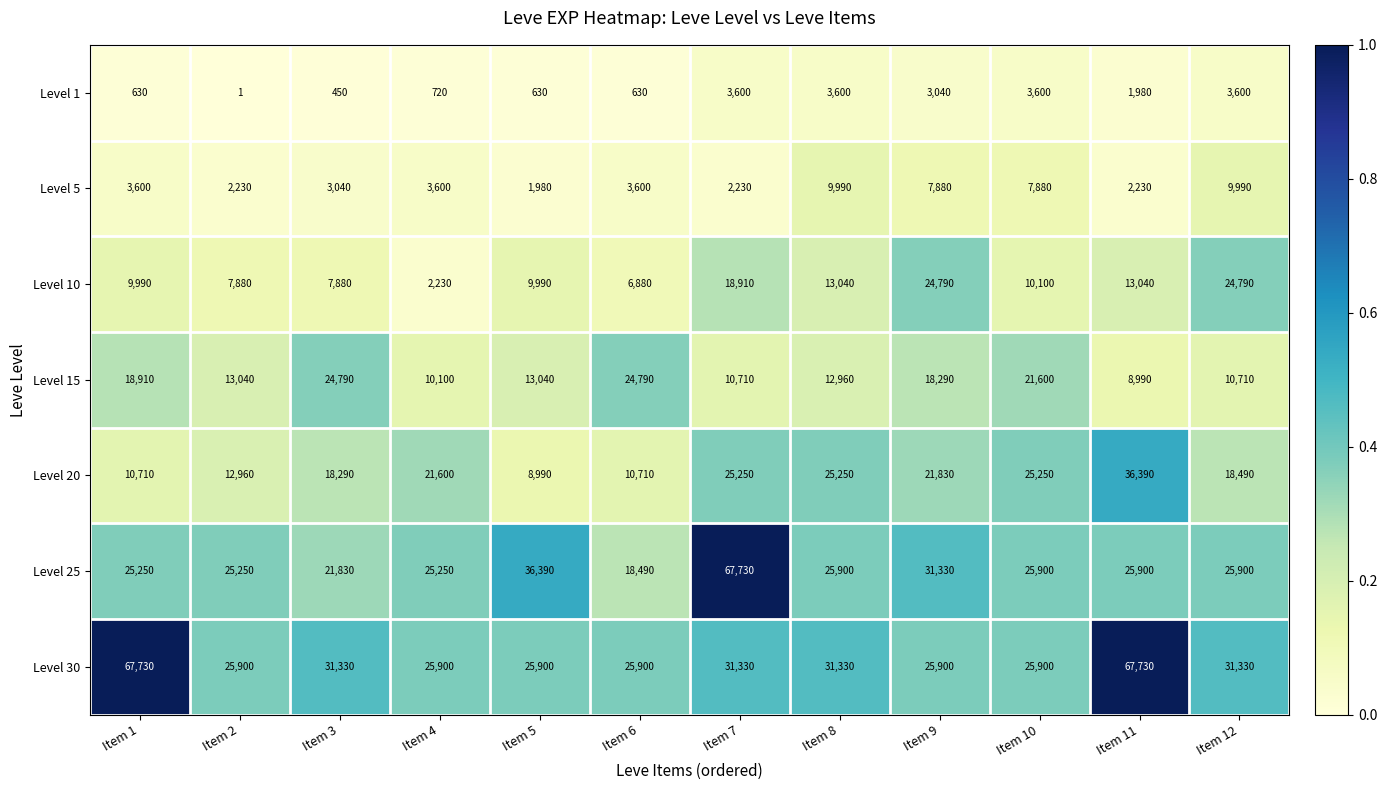

Between Item 11 and Item 12, which series saw the biggest shift?

Level 30